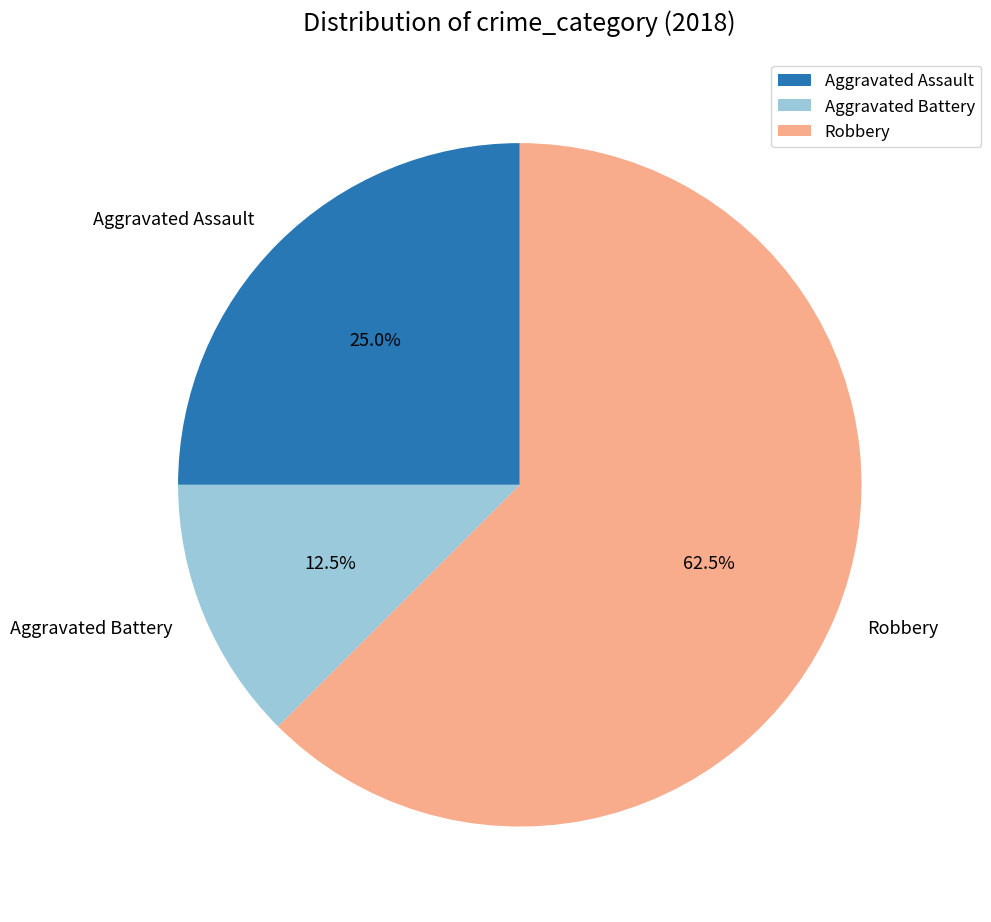

To the nearest percent, what portion does Aggravated Assault represent?

25%